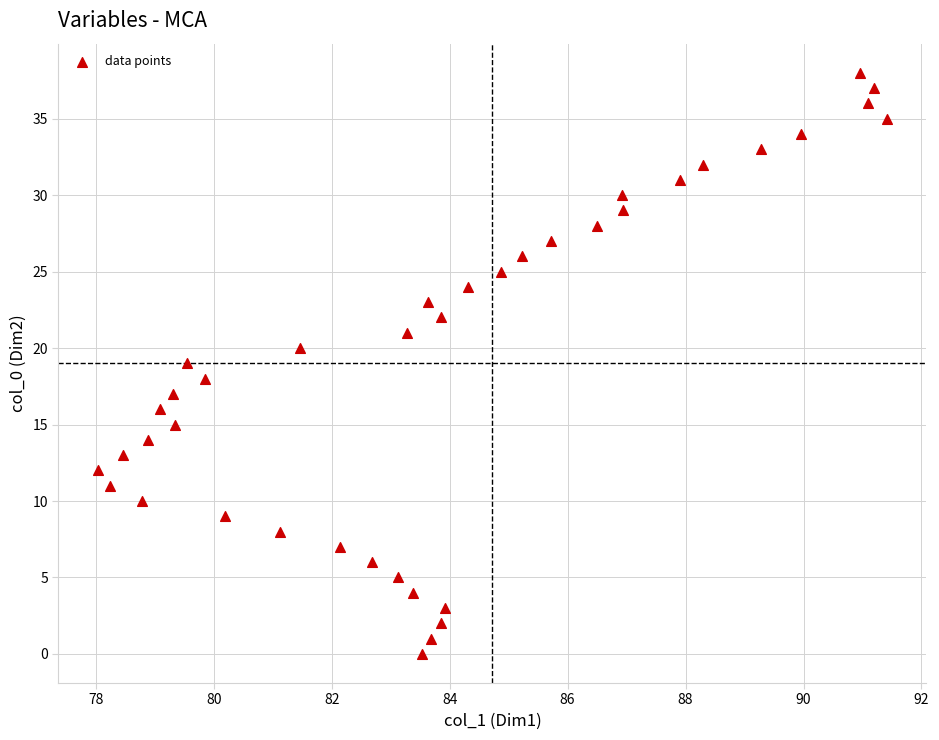

What is the range of Y values (max minus min)?

38